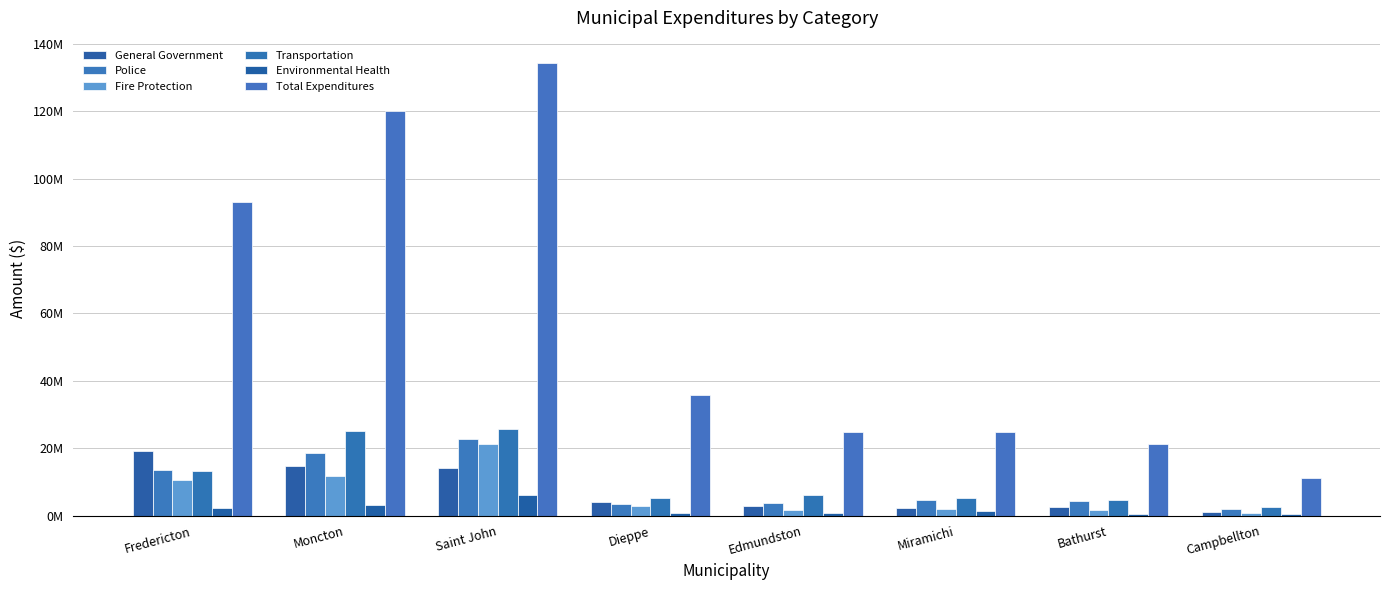

What position from the right is Moncton?

7